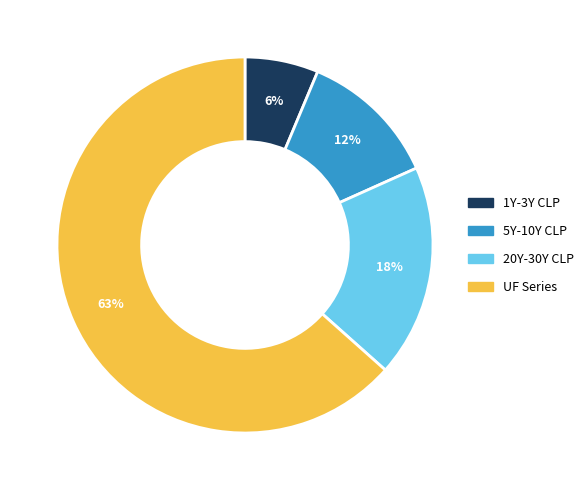

Is there any slice that represents more than half of the pie?

Yes